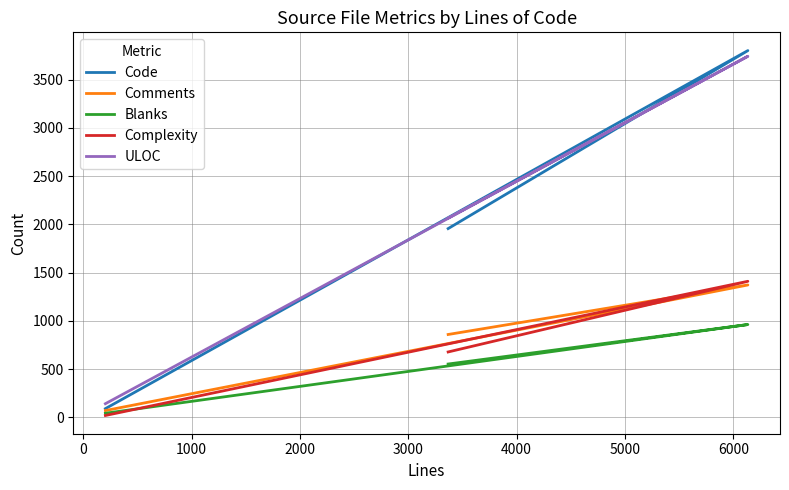

What is the sum of all Comments values?

2302